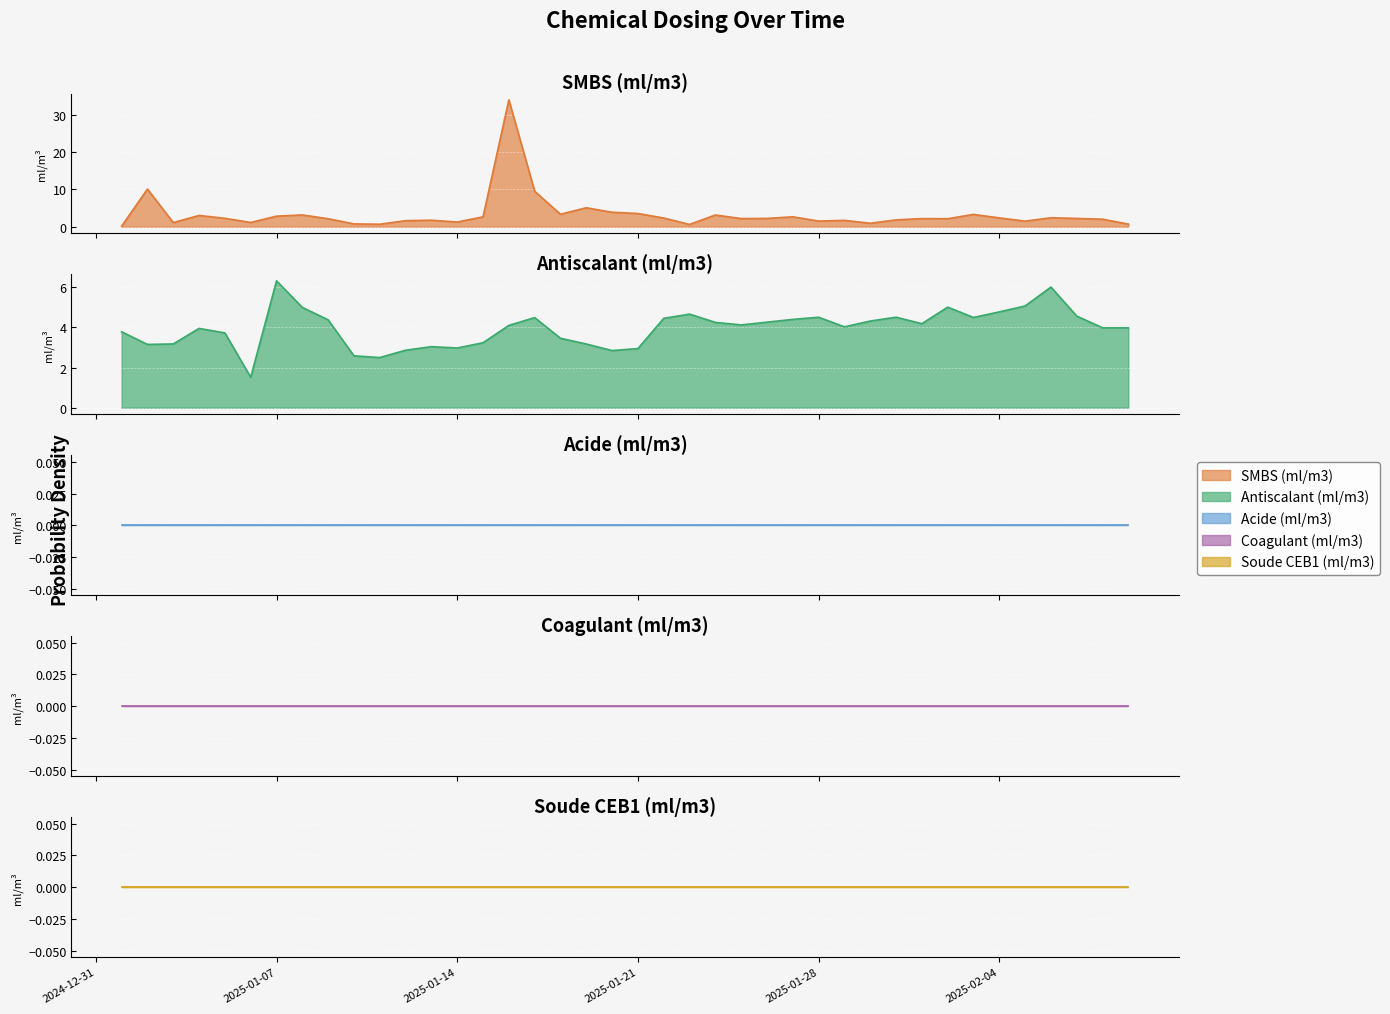

How many series are shown in this chart?

5